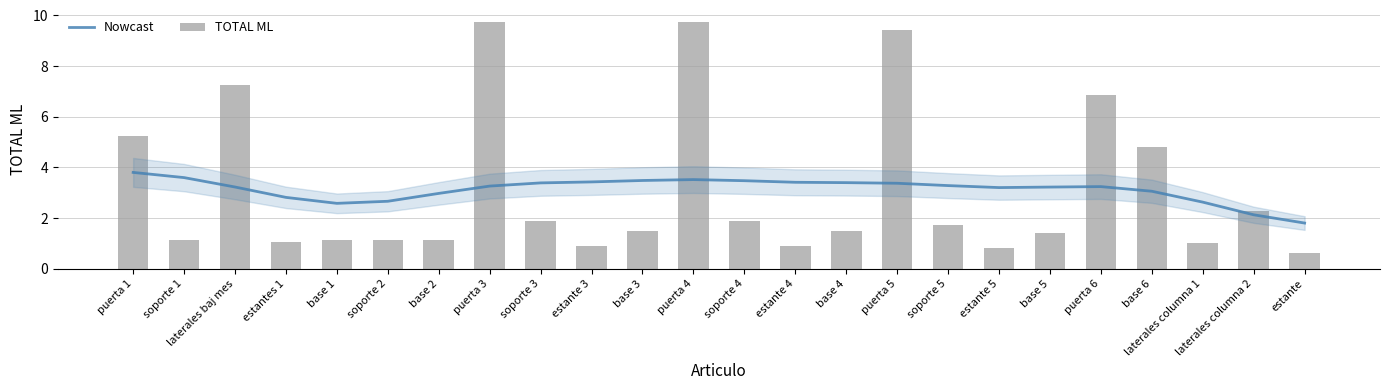

The Nowcast series shows 3.6 at soporte 1. True or false?

True